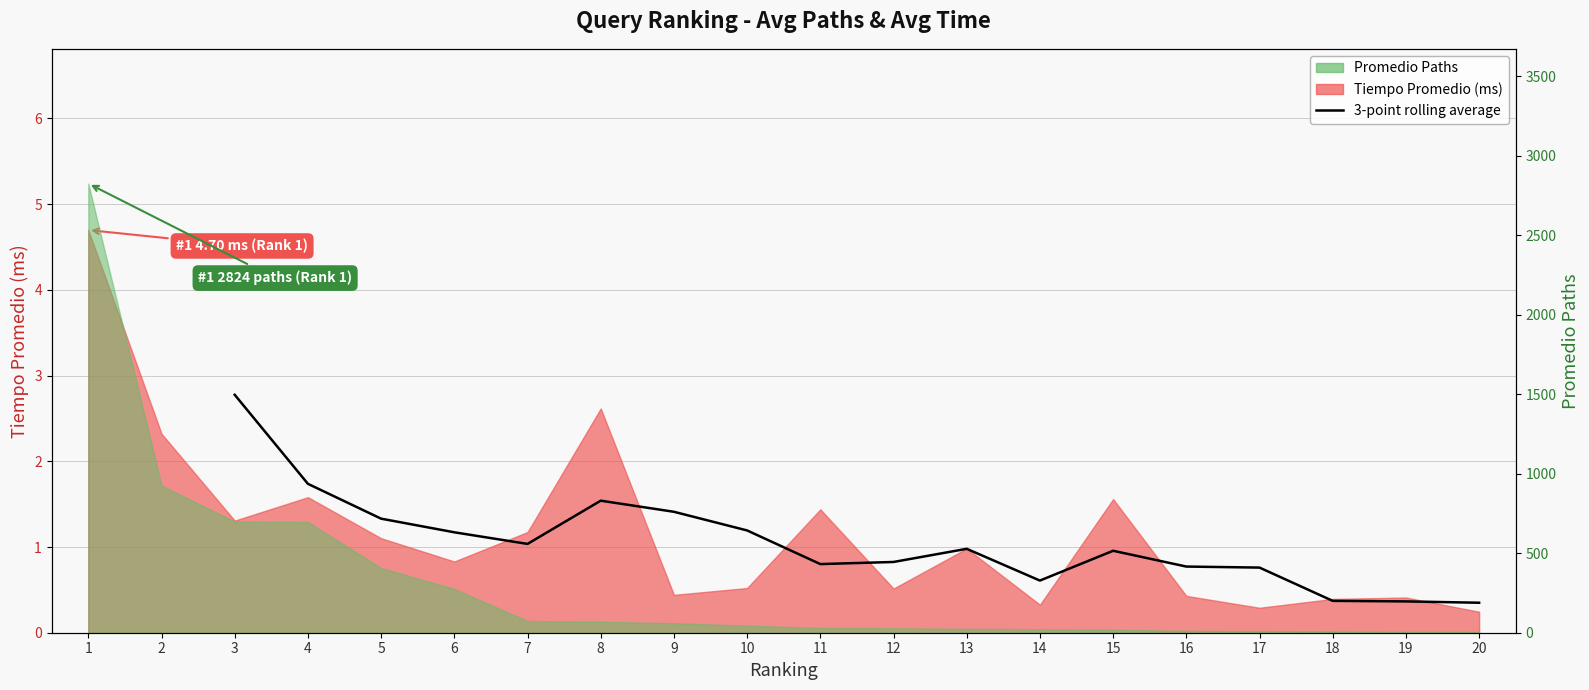

How many lines are shown in the chart?

1